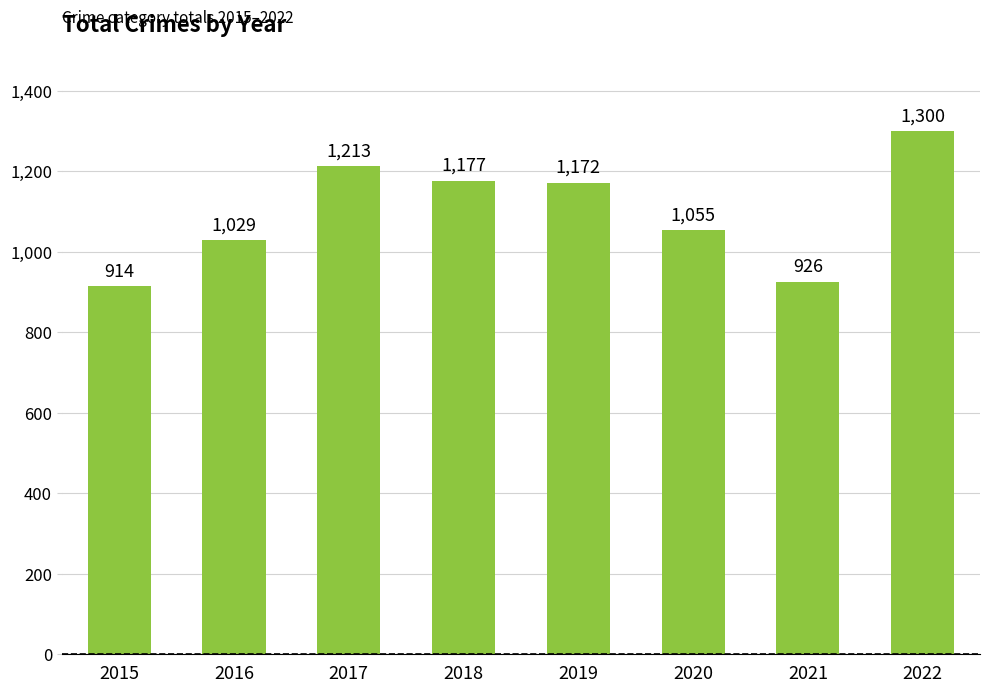

How many distinct data groups are displayed?

1